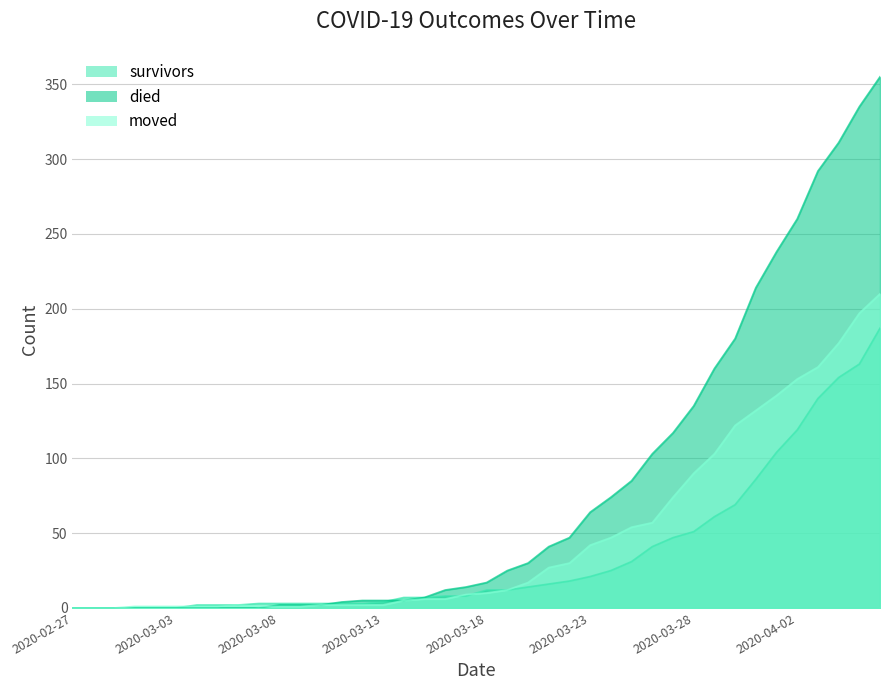

What is the greatest value displayed?

355